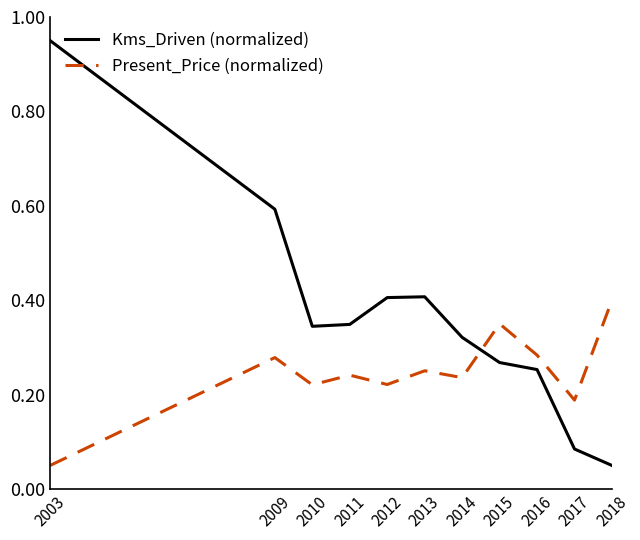

Which category has the highest value across all series?

2003